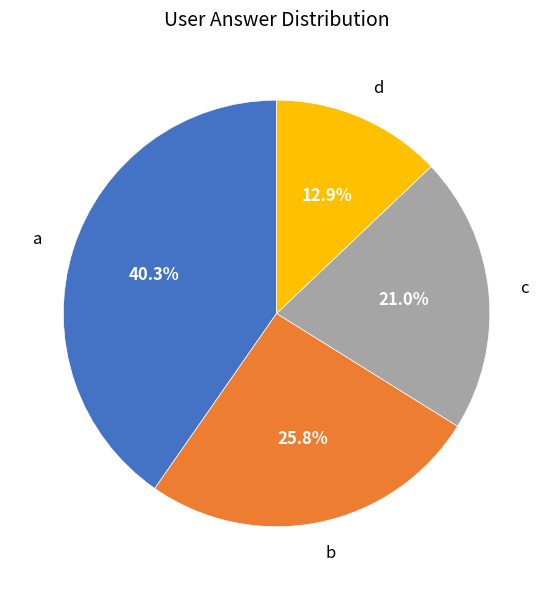

Do c and d together represent more than half of the pie?

No